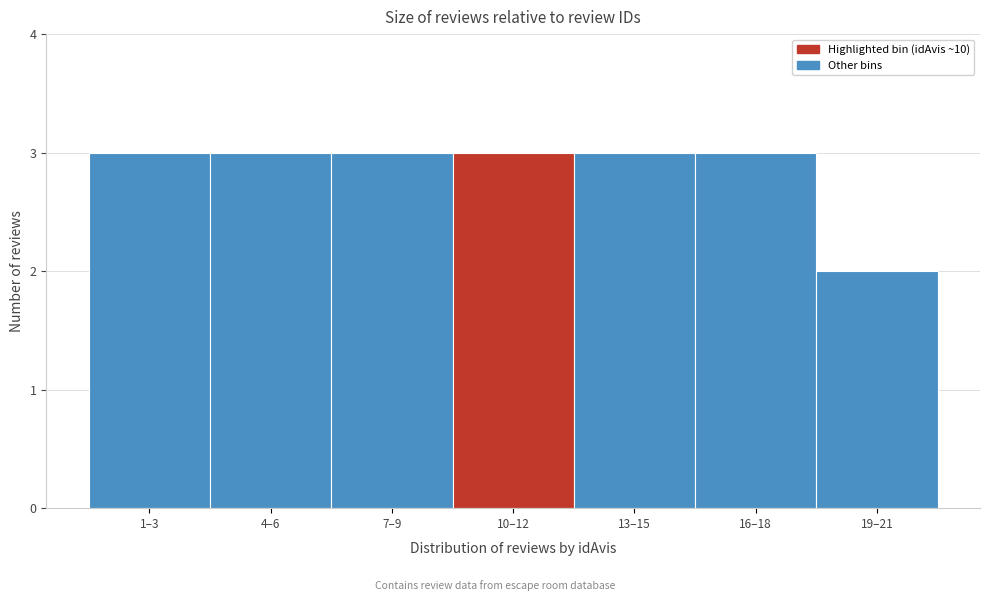

Reading left to right, what are all the values shown in this chart?

3	3	3	3	3	3	2